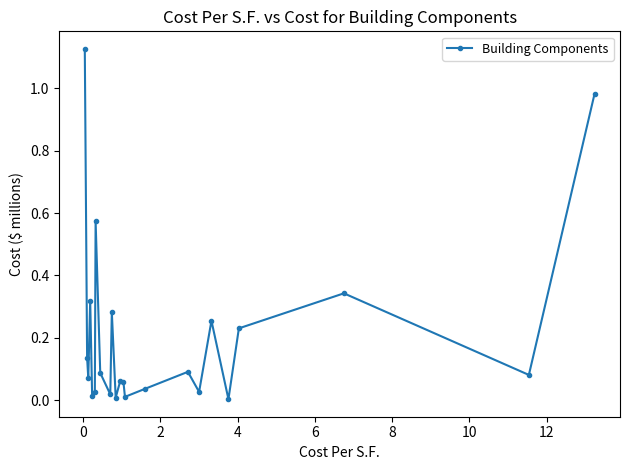

How many points are higher than both their immediate neighbors (excluding endpoints)?

7